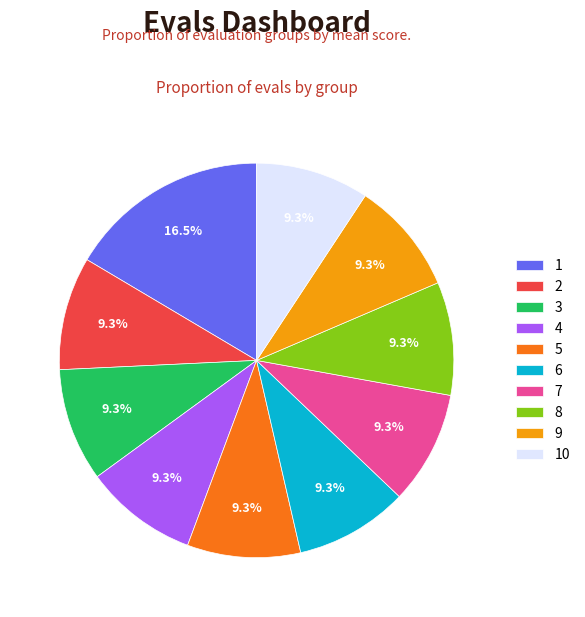

What percentage is the 7 slice, to the nearest percent?

9%